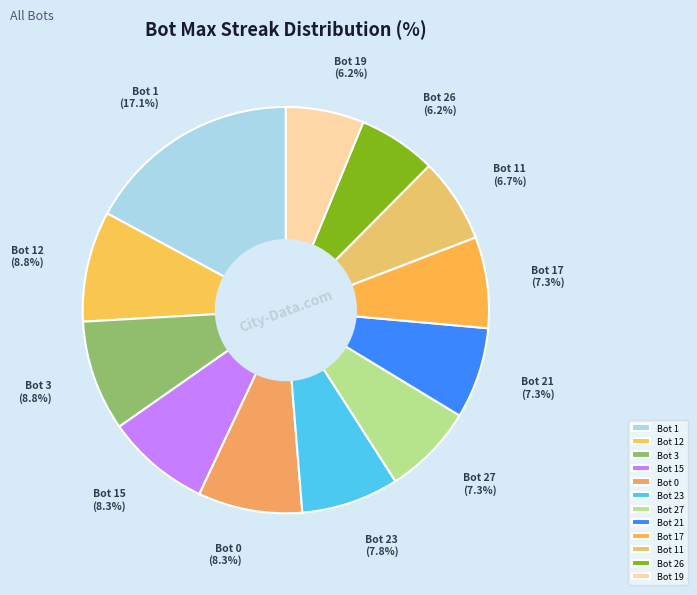

How many slices are in this pie chart?

12